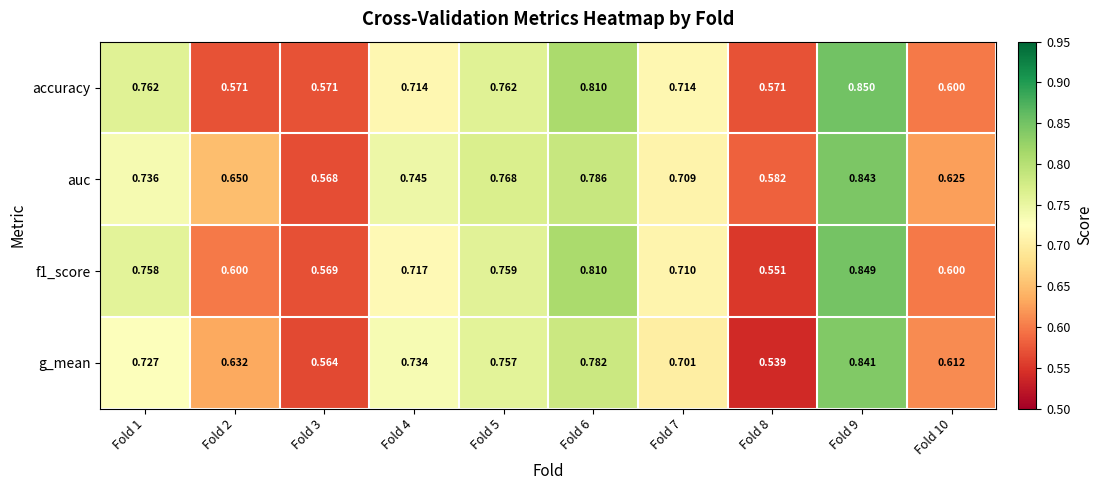

At how many categories does at least one series exceed 0?

10